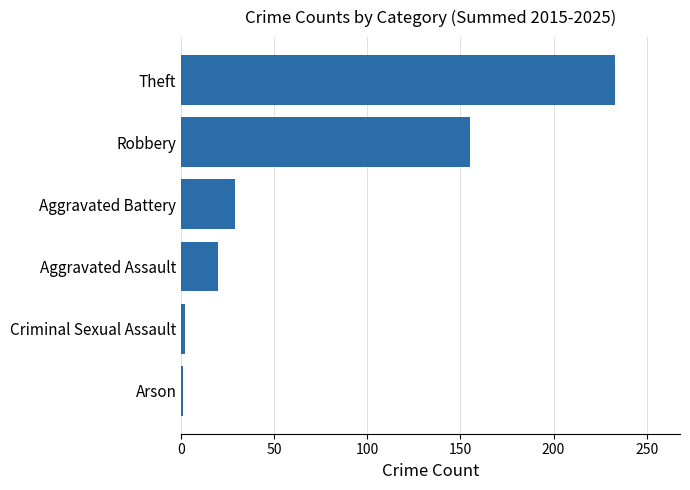

Is it true that the value at Aggravated Assault is 30?

False